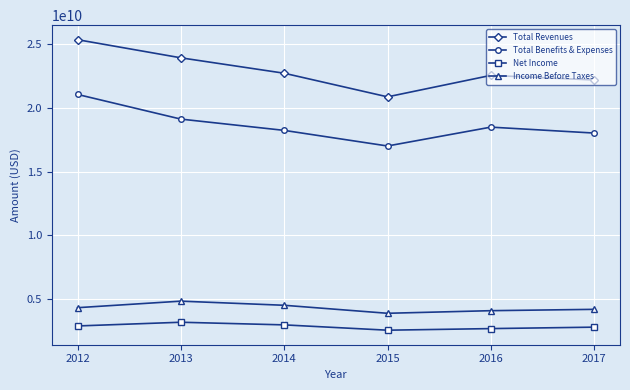

What is the minimum value for Income Before Taxes?

3862000000